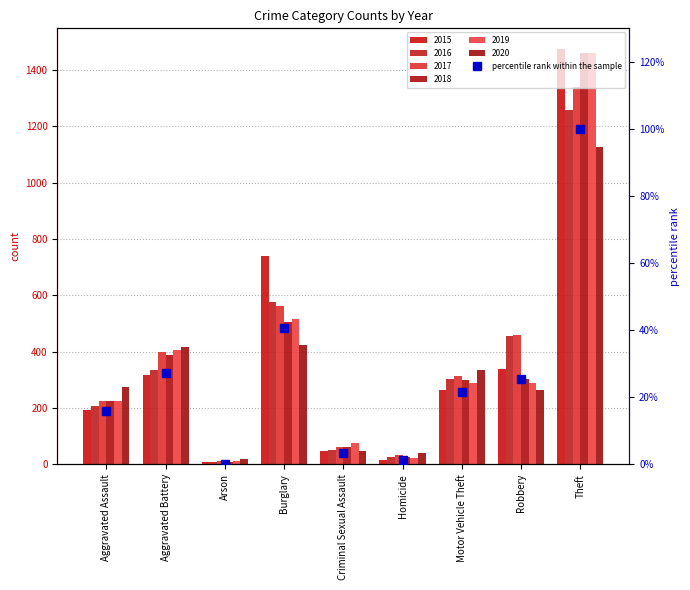

Where is the data nearest to the value 50?

Burglary